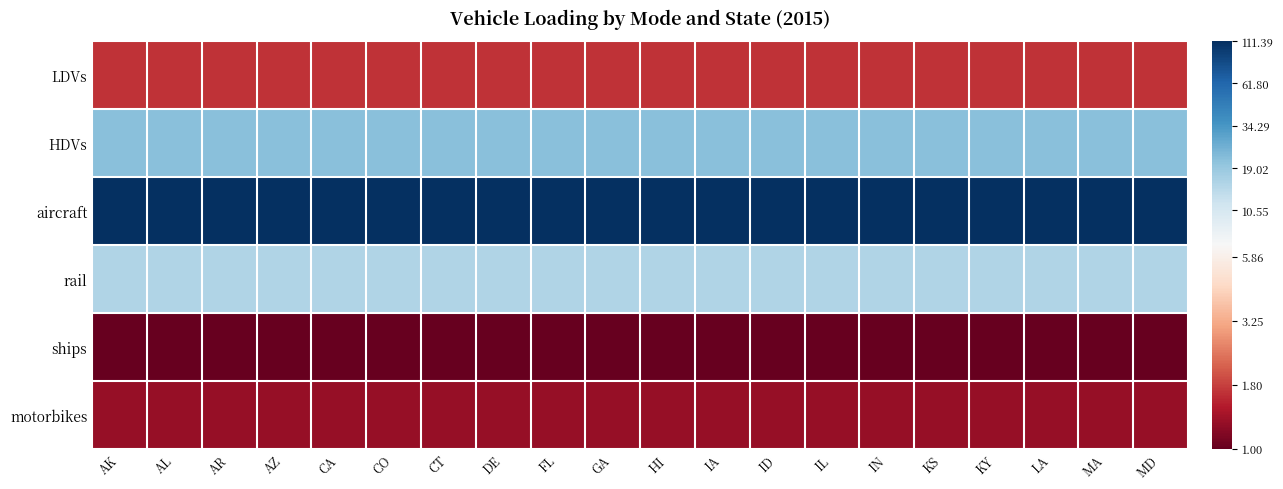

What is the total value across all series at AR?

4.9